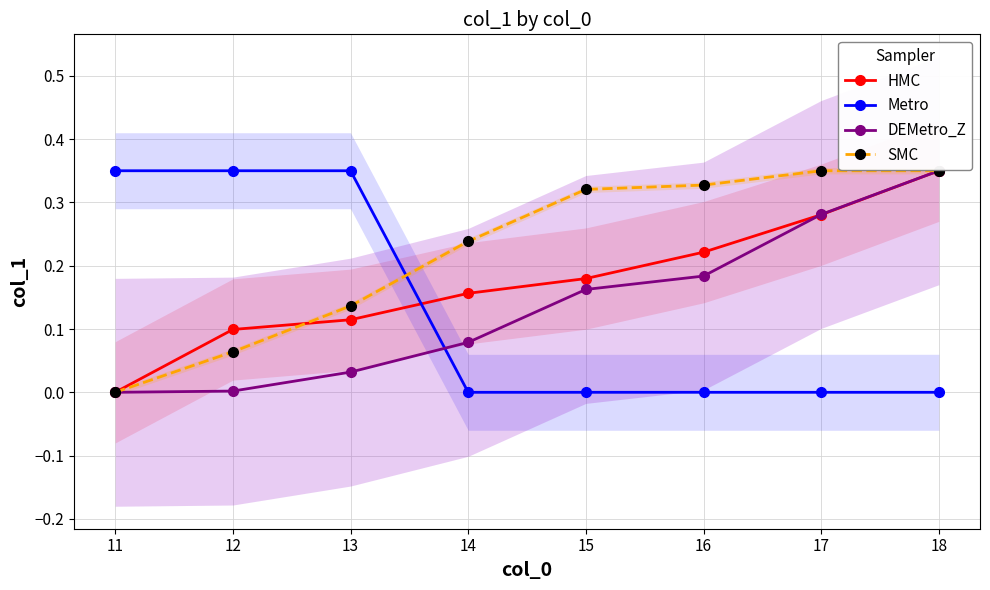

Is it true that DEMetro_Z equals 0.2 at 16?

True